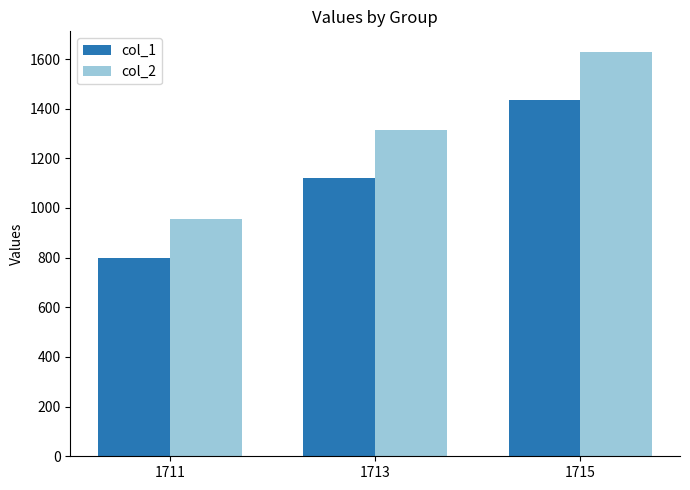

Is it true that col_2 equals 1563 at 1711?

False